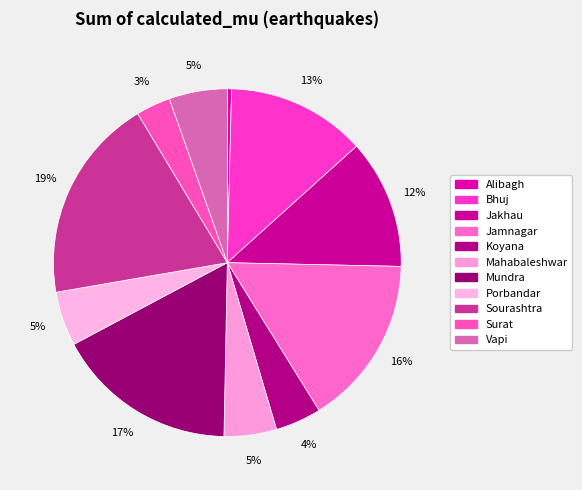

Do Mahabaleshwar and Mundra together represent more than half of the pie?

No